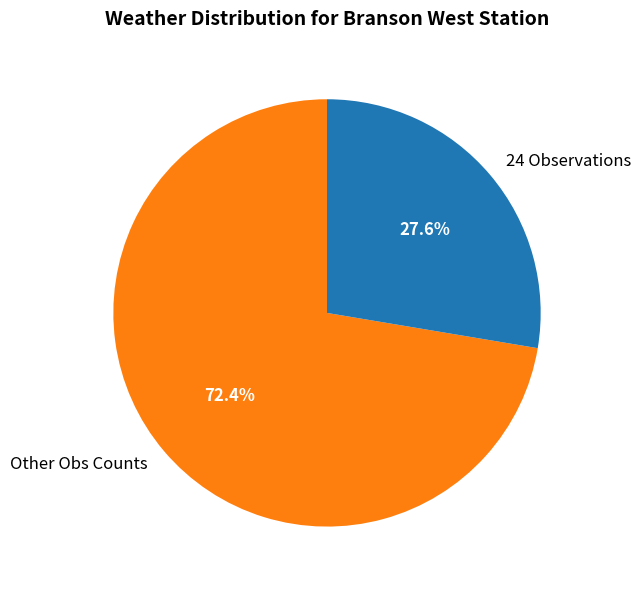

Which has a higher value, 24 Observations or Other Obs Counts?

Other Obs Counts